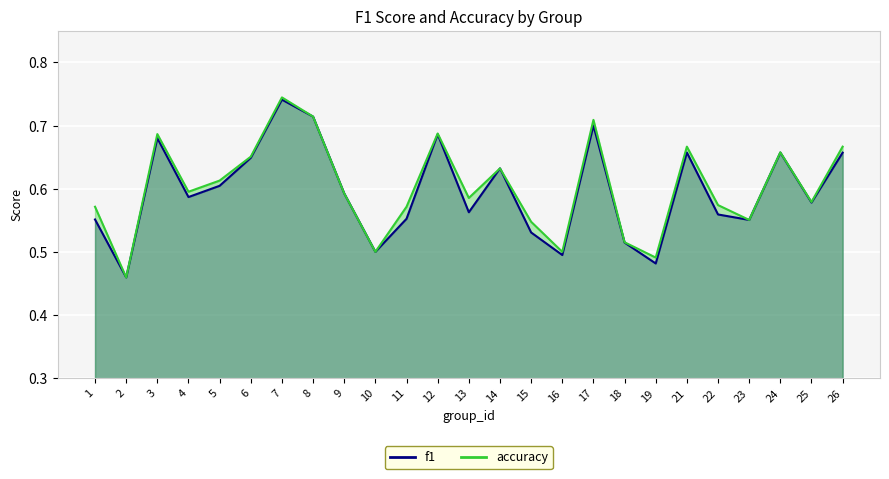

Does the chart display data point markers on the line(s)?

No